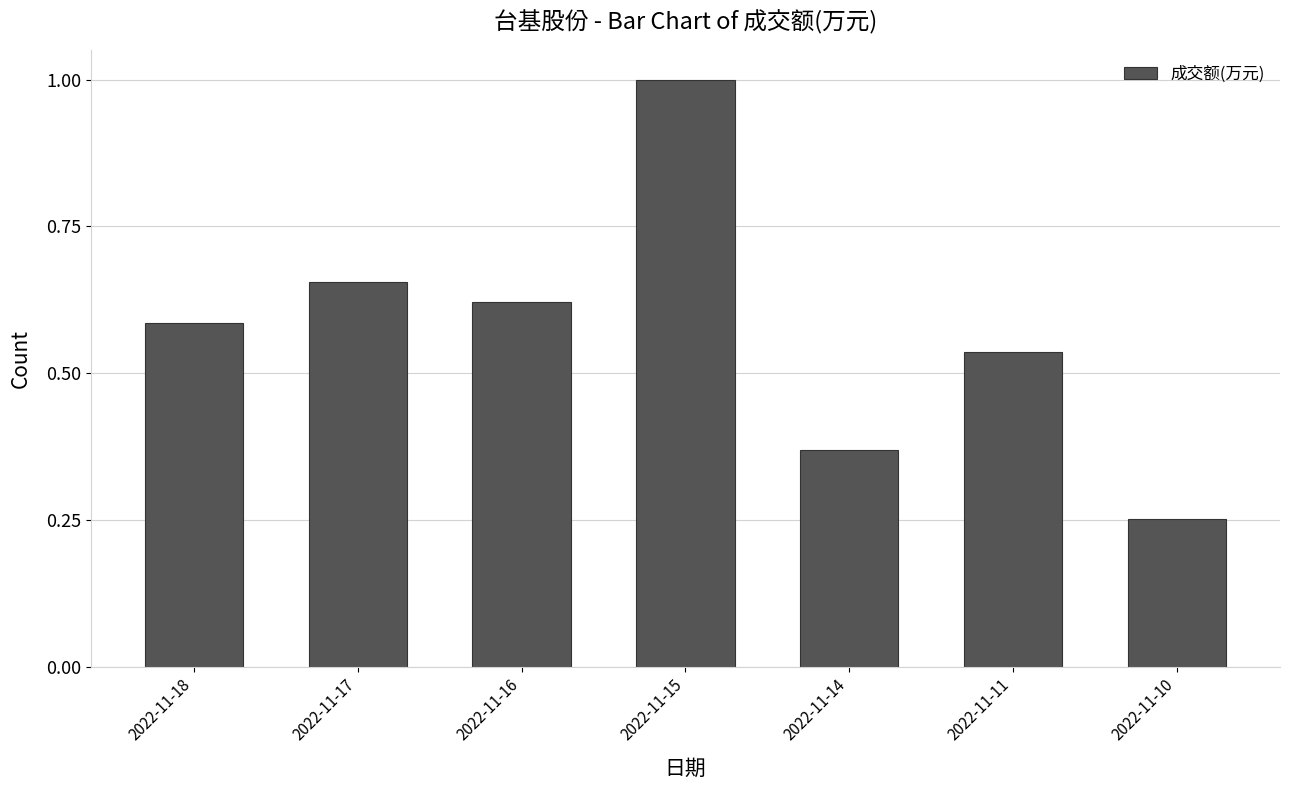

List the labels in order of value, largest first.

2022-11-15, 2022-11-17, 2022-11-16, 2022-11-18, 2022-11-11, 2022-11-14, 2022-11-10